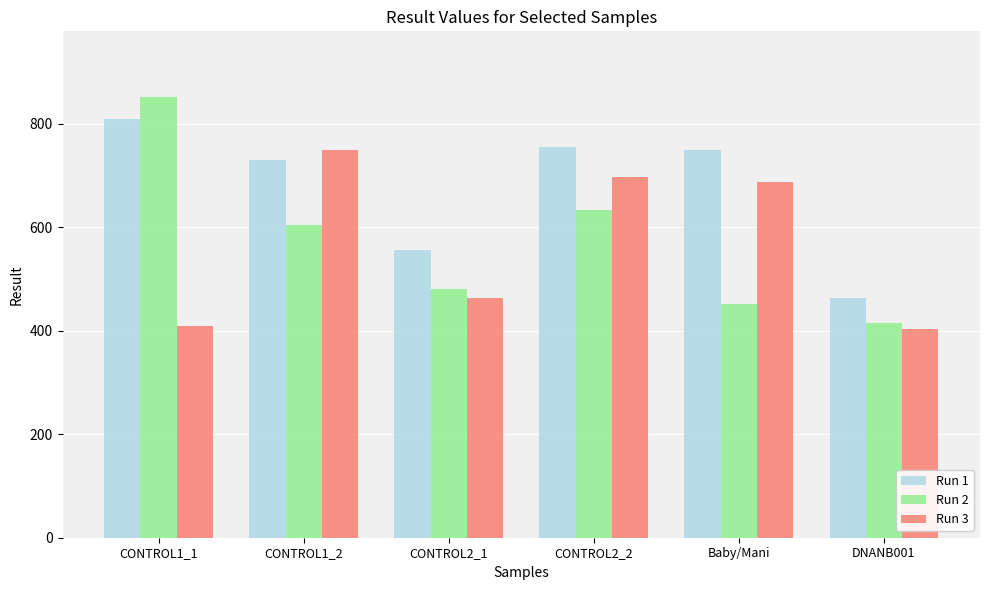

What is the value of the Run 3 bar at the 6th from the left?

402.4